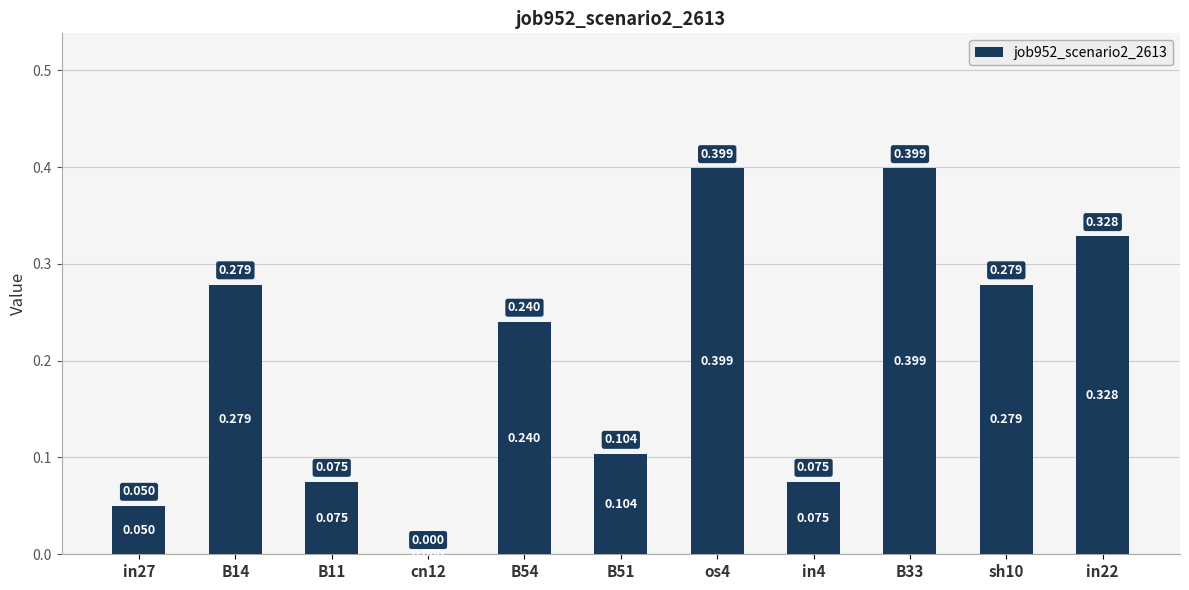

Between B14 and in22, which is larger?

in22